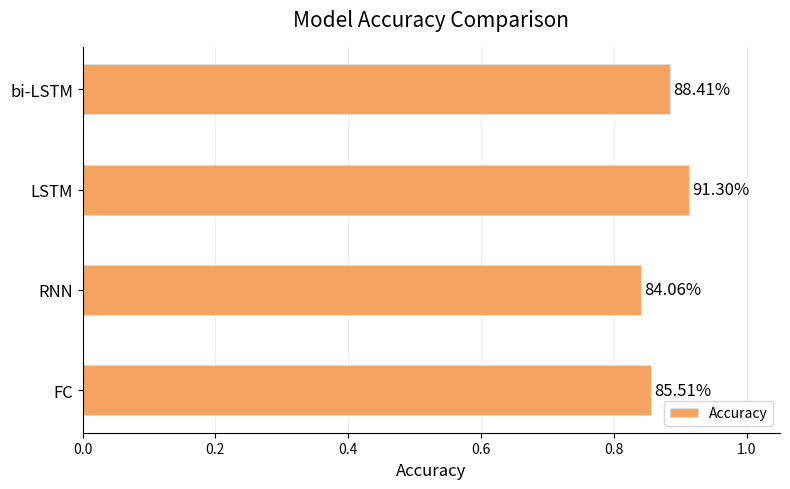

How many bars are there in total?

4